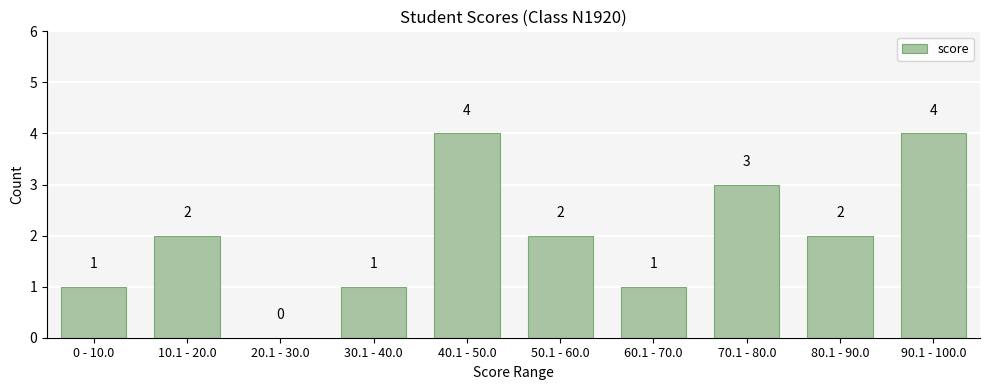

Reading left to right, what are all the values shown in this chart?

0 - 10.0=1	10.1 - 20.0=2	20.1 - 30.0=0	30.1 - 40.0=1	40.1 - 50.0=4	50.1 - 60.0=2	60.1 - 70.0=1	70.1 - 80.0=3	80.1 - 90.0=2	90.1 - 100.0=4